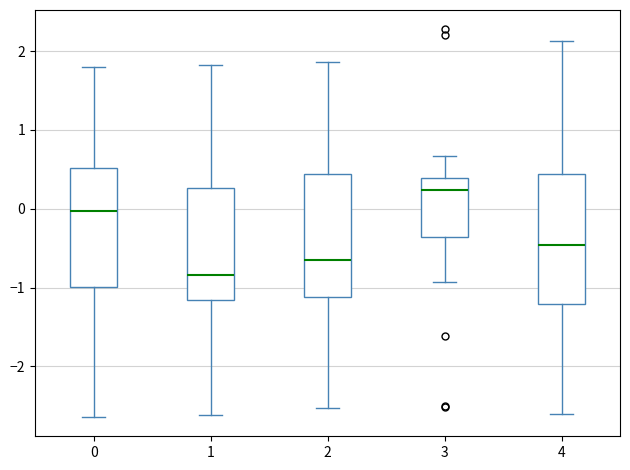

Reading left to right, read every box against the y-axis: the position of its median line, the range the box covers, and the ends of its whiskers. The values are not printed on the chart, so give them approximately, as read against the axis.

0: median 0.0, box -1.0 to 0.5, whiskers -2.6 to 1.8
1: median -0.8, box -1.2 to 0.3, whiskers -2.6 to 1.8
2: median -0.7, box -1.1 to 0.4, whiskers -2.5 to 1.9
3: median 0.2, box -0.4 to 0.4, whiskers -0.9 to 0.7
4: median -0.5, box -1.2 to 0.4, whiskers -2.6 to 2.1